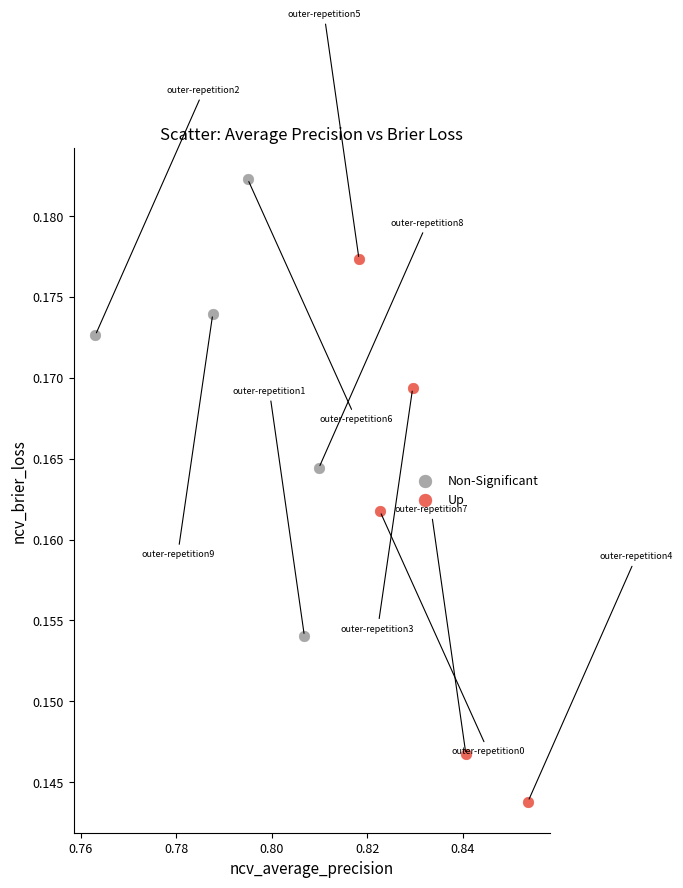

Which series has the largest Y range (max minus min)?

Up